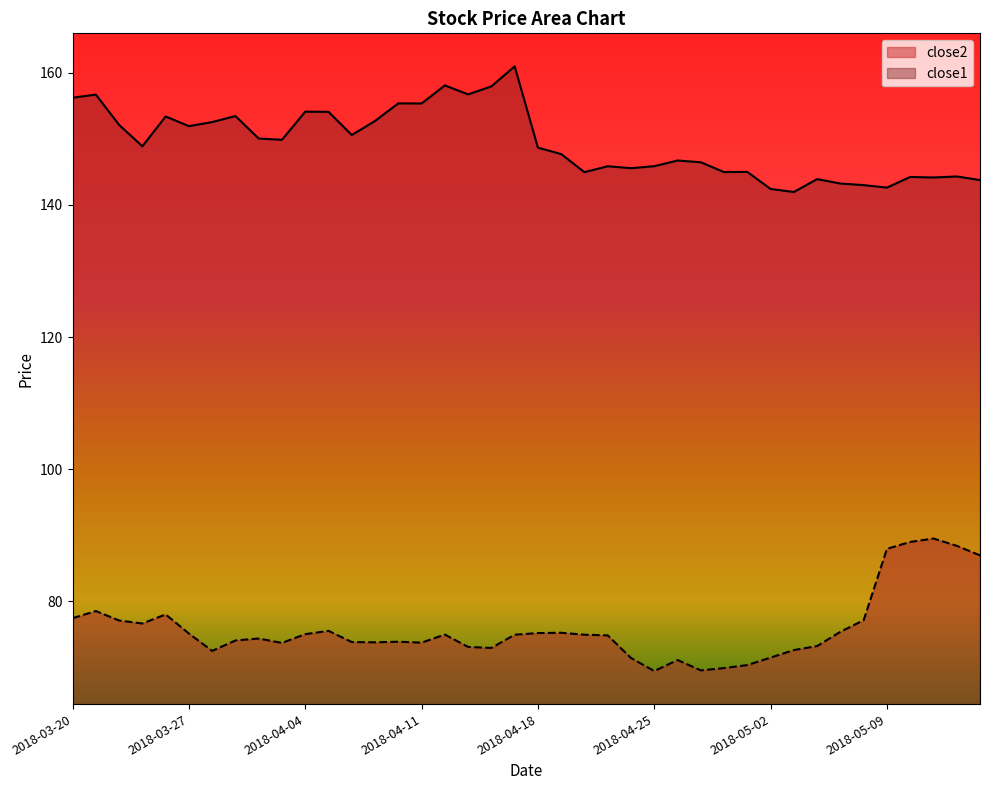

Between 2018-03-23 and 2018-03-27, which series saw the biggest shift?

close1